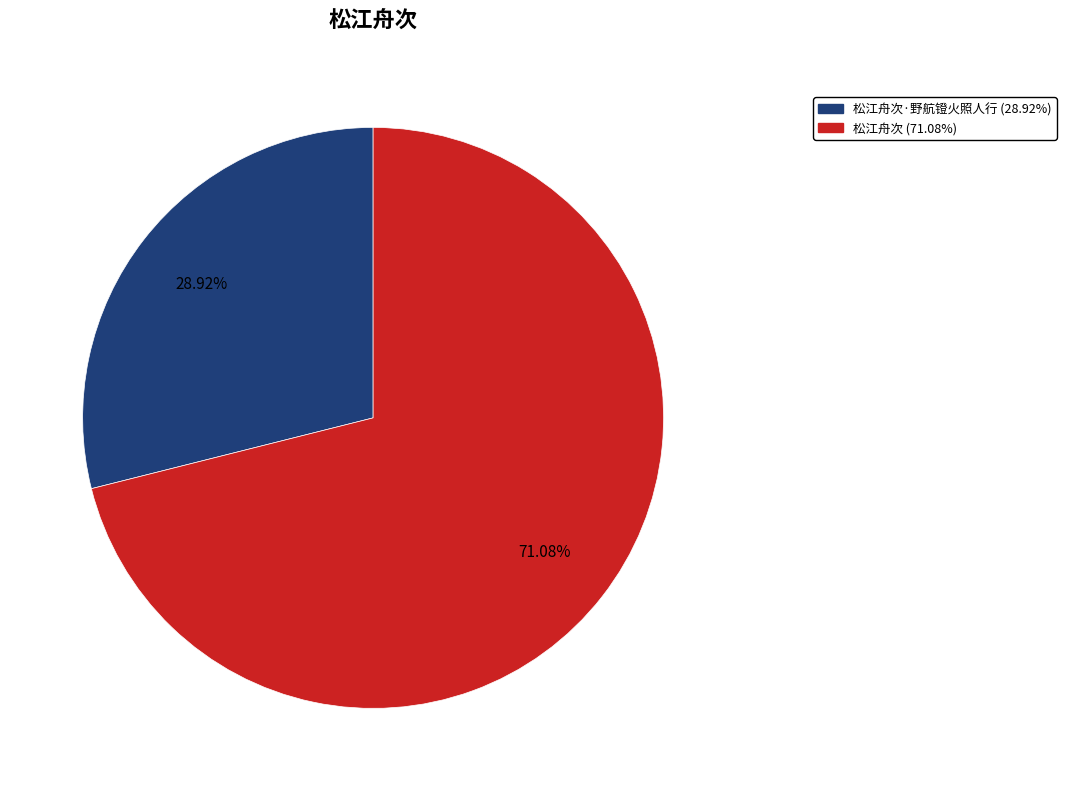

Is there a majority slice in this chart?

Yes